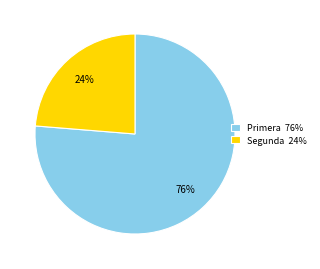

To the nearest percent, what is the average slice percentage?

50%